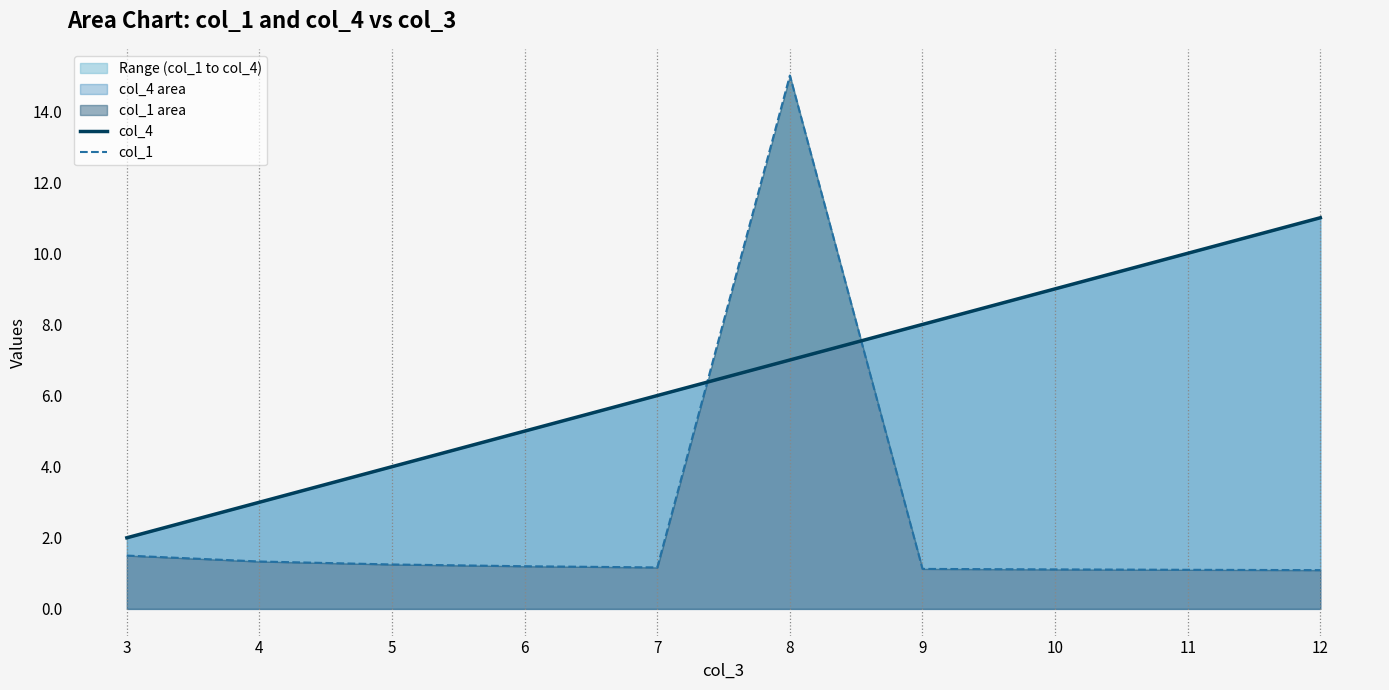

Reading right to left, what are all the values shown in this chart?

col_4: 12=11.0	11=10.0	10=9.0	9=8.0	8=7.0	7=6.0	6=5.0	5=4.0	4=3.0	3=2.0
col_1: 12=1.1	11=1.1	10=1.1	9=1.1	8=15.0	7=1.2	6=1.2	5=1.2	4=1.3	3=1.5